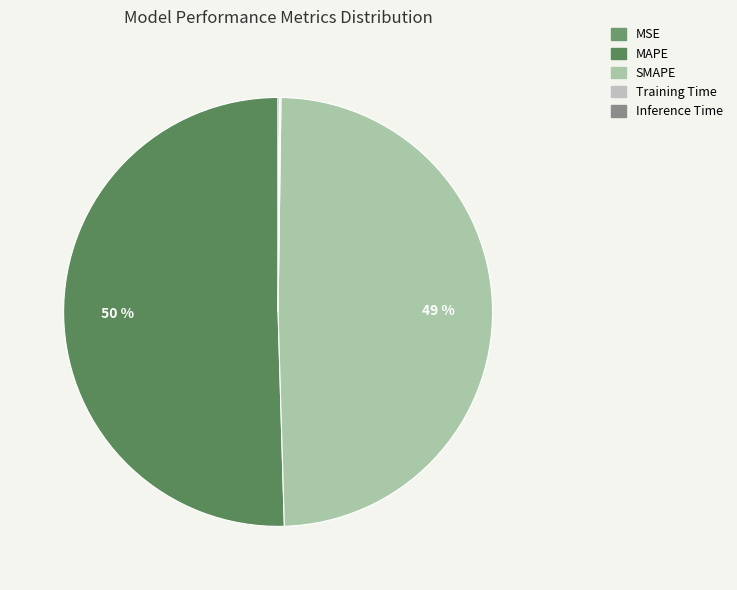

How many slices are in this pie chart?

5